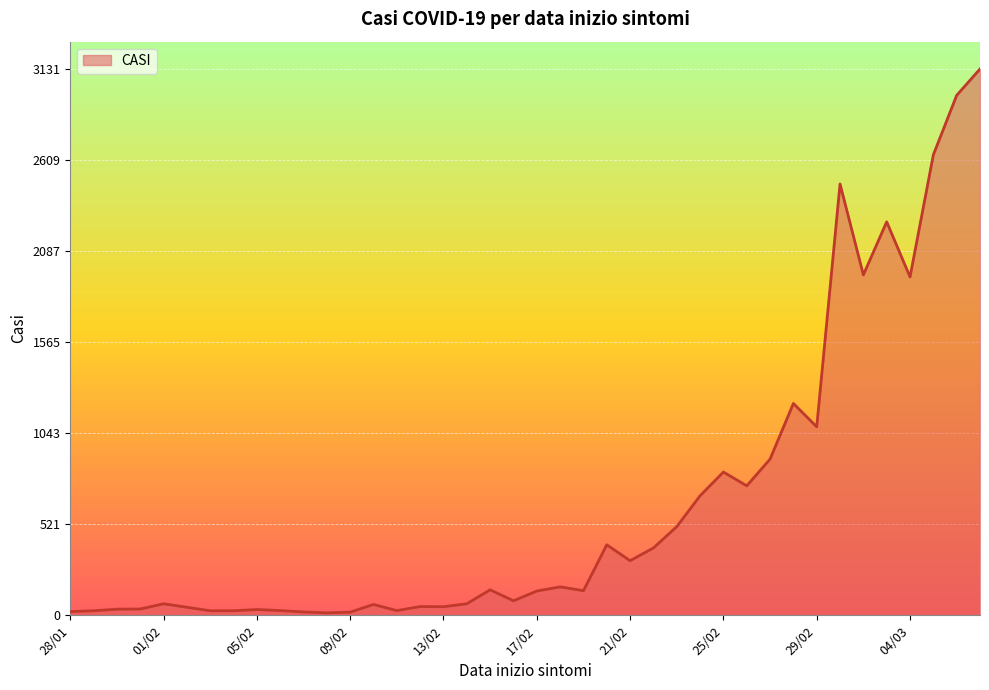

What is the greatest value displayed?

3131